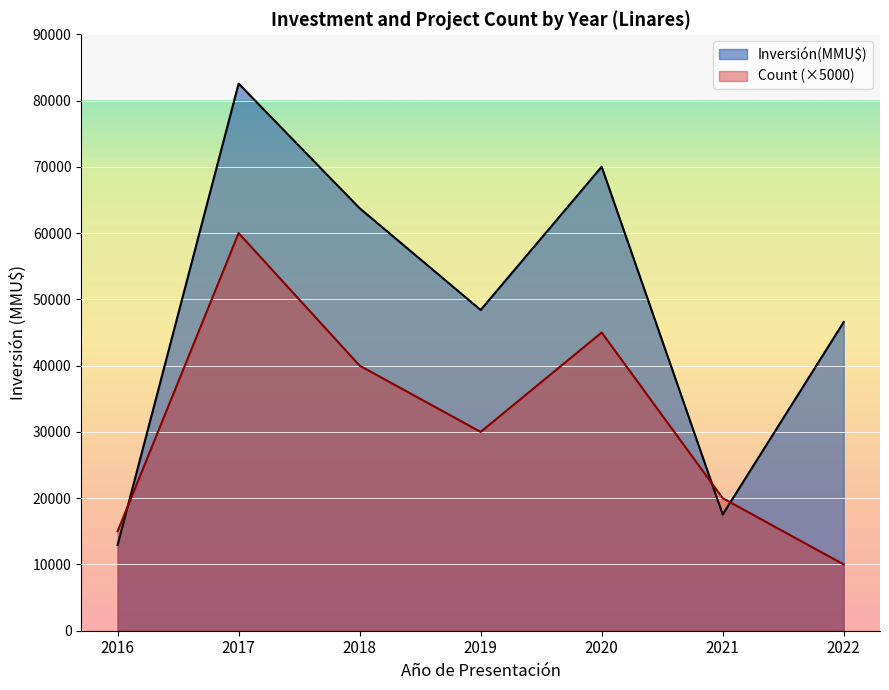

Reading left to right, extract all data points from this chart.

Inversión(MMU$): 2016=12934	2017=82551	2018=63750	2019=48400	2020=70015	2021=17540	2022=46571
Count (×5000): 2016=15000	2017=60000	2018=40000	2019=30000	2020=45000	2021=20000	2022=10000